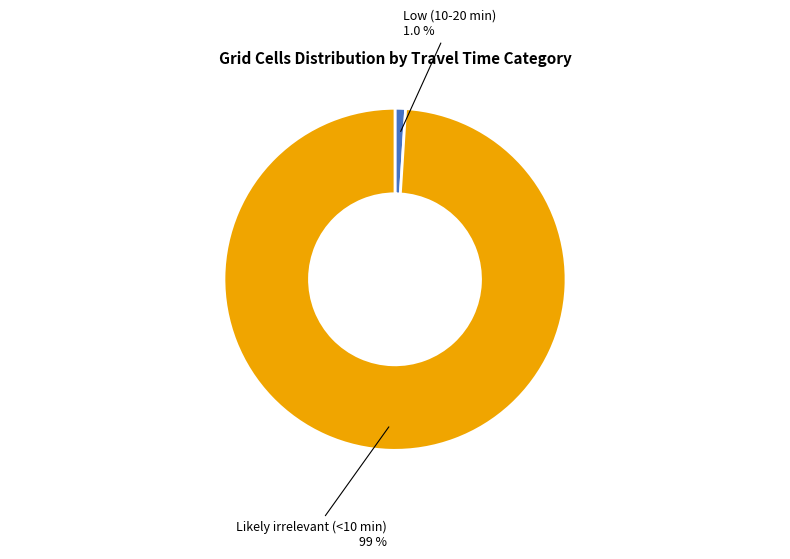

Is there any slice that represents more than half of the pie?

Yes